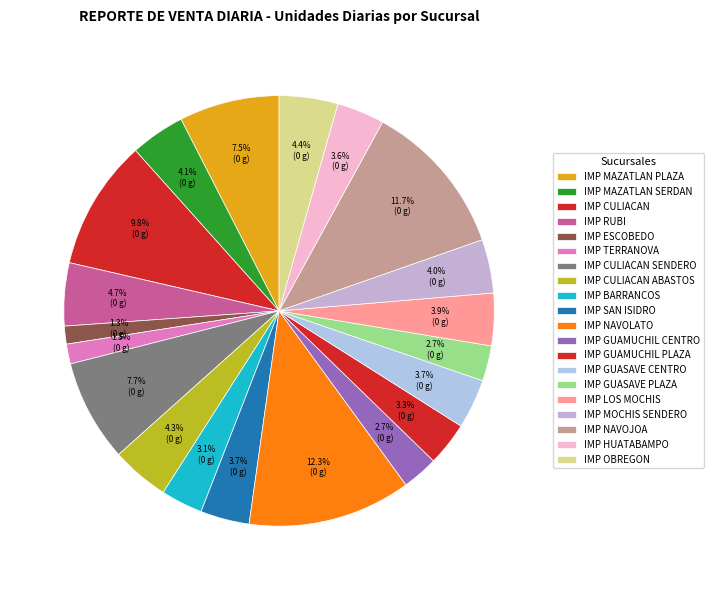

True or false: IMP GUAMUCHIL PLAZA accounts for 11% of the total.

False